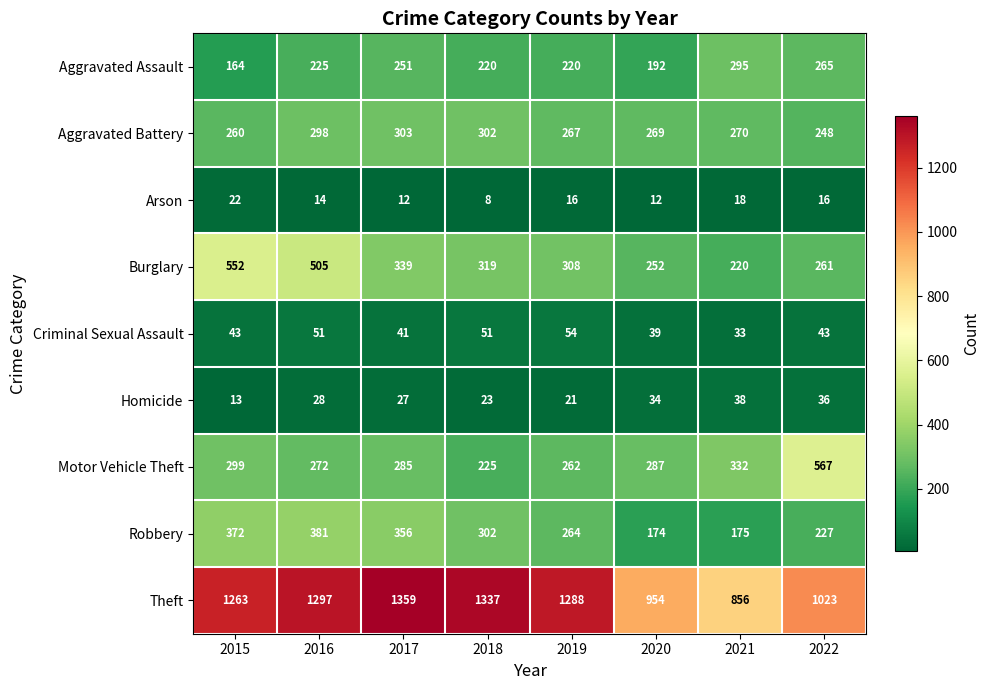

What is the difference between the maximum and second lowest values in the Criminal Sexual Assault series?

15